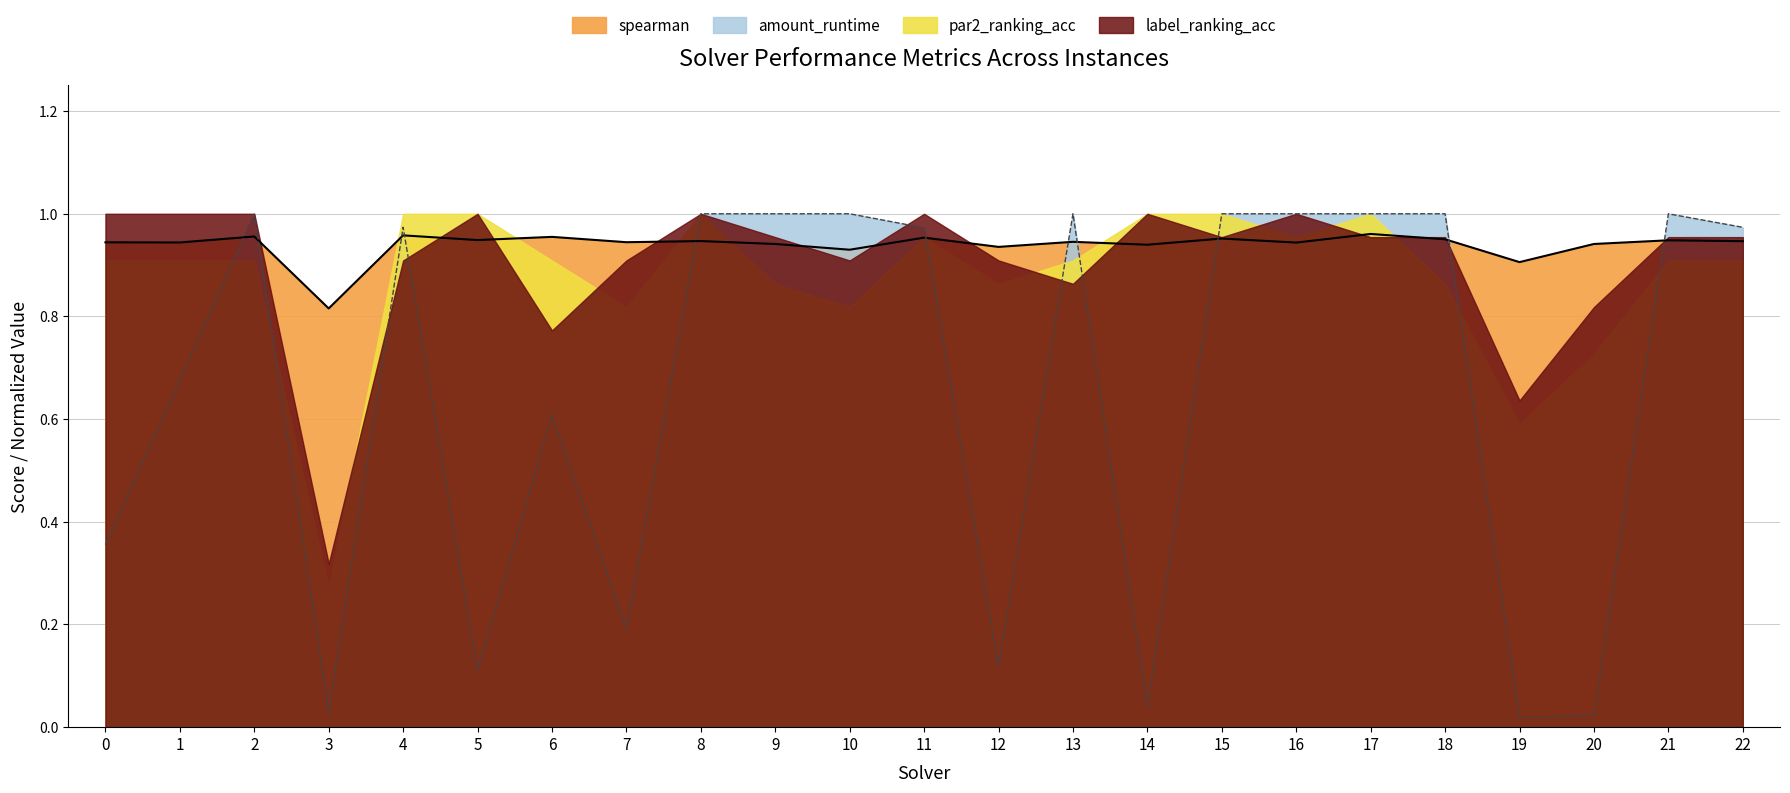

Which series ends up on top after the final intersection of amount_runtime and spearman?

amount_runtime